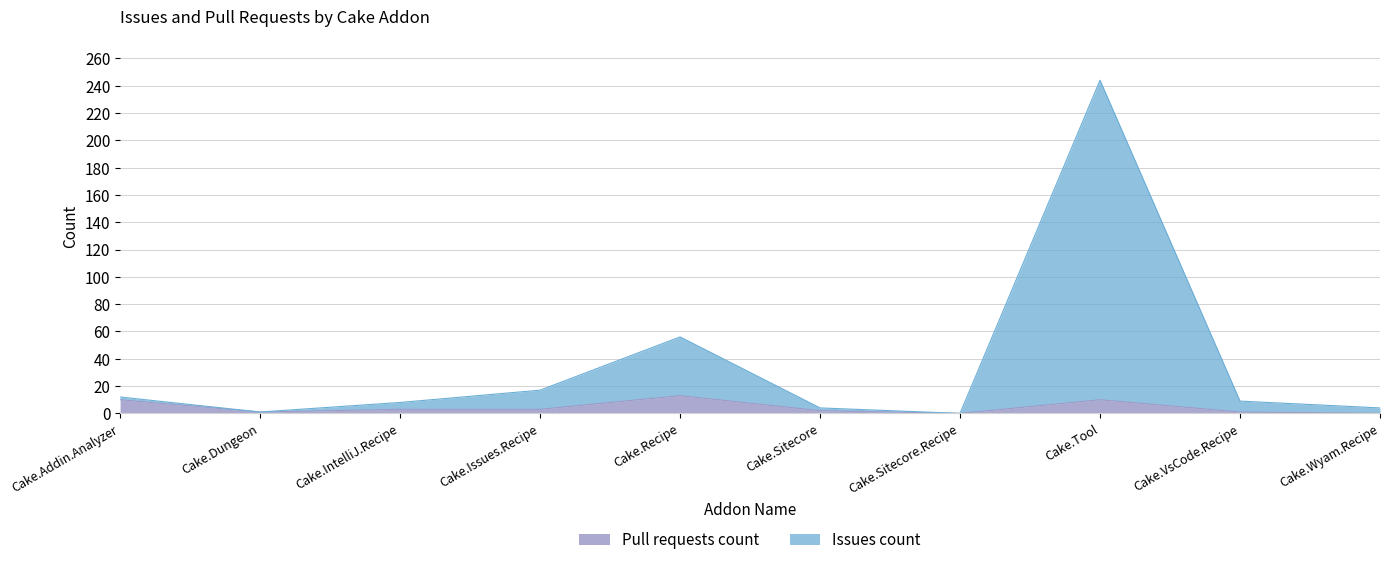

What position from the right is Cake.VsCode.Recipe?

2